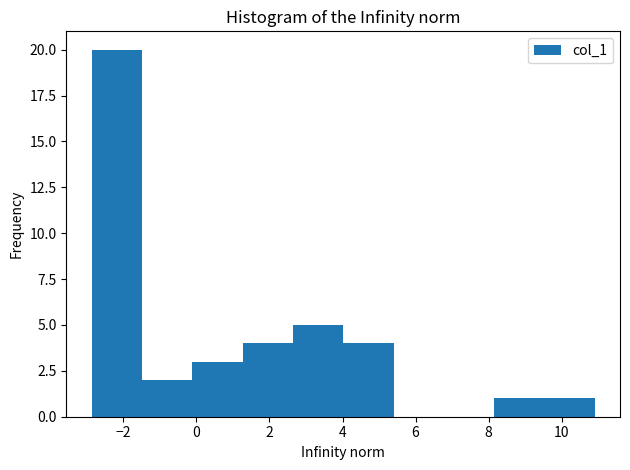

Which range on the x-axis has the tallest bar?

-2.8 to -1.4